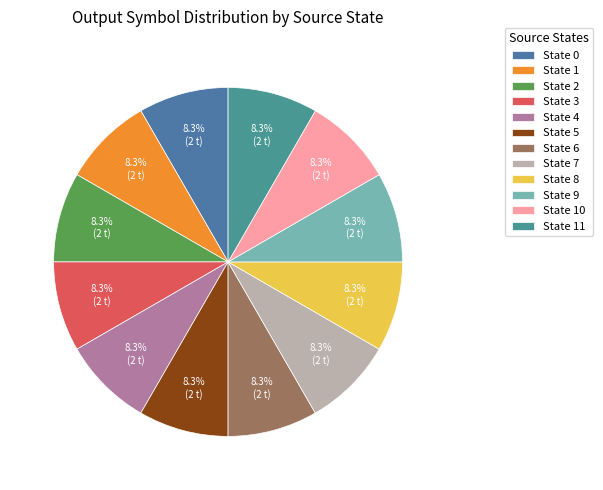

How many slices are in this pie chart?

12